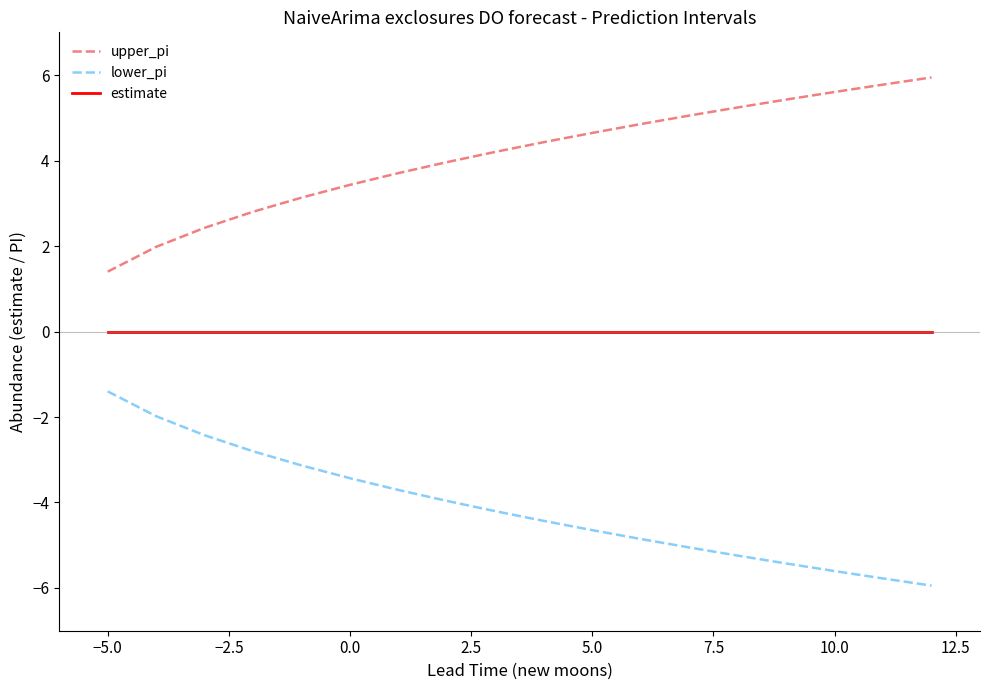

Rank the series by their average value, from highest to lowest.

upper_pi, estimate, lower_pi